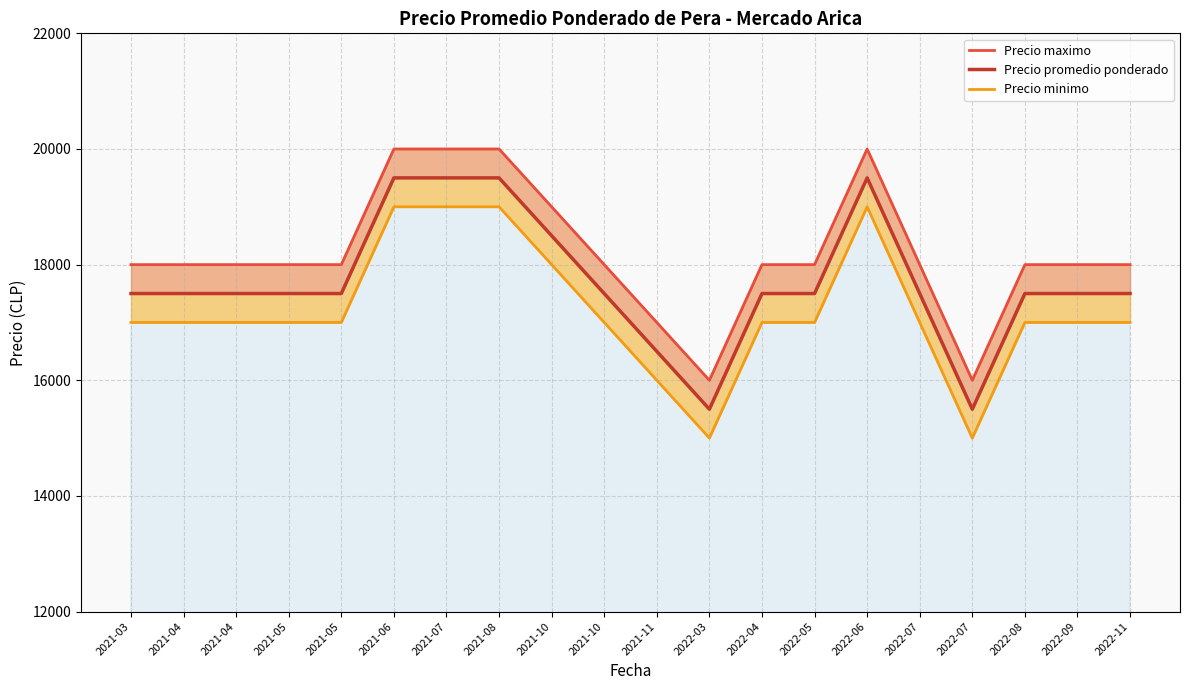

Which series has the widest spread of values?

Precio maximo